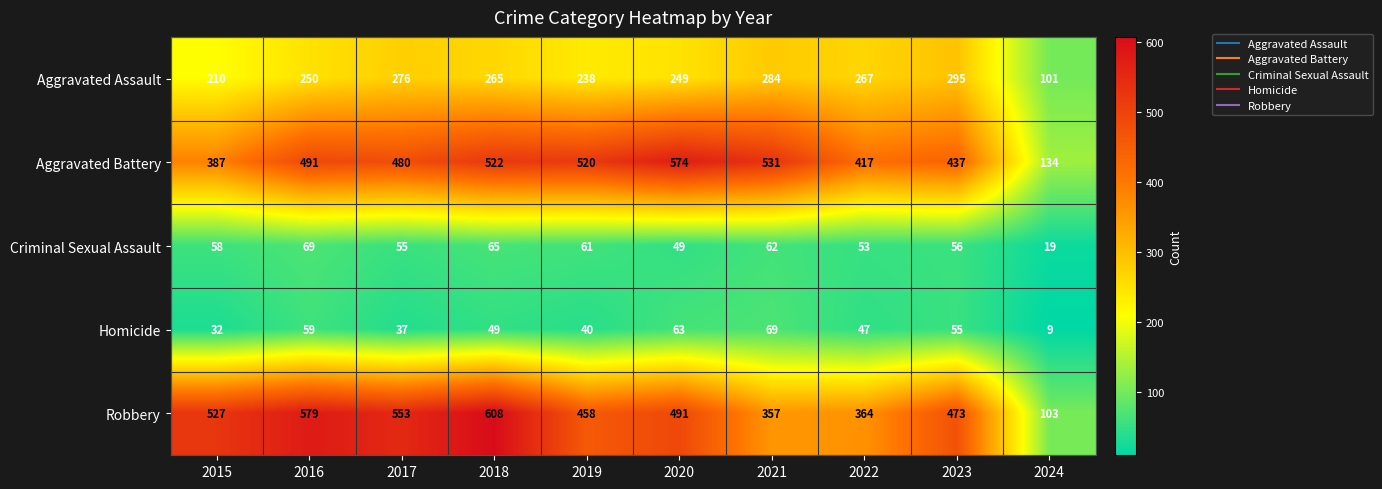

How many categories are shown in the chart?

10